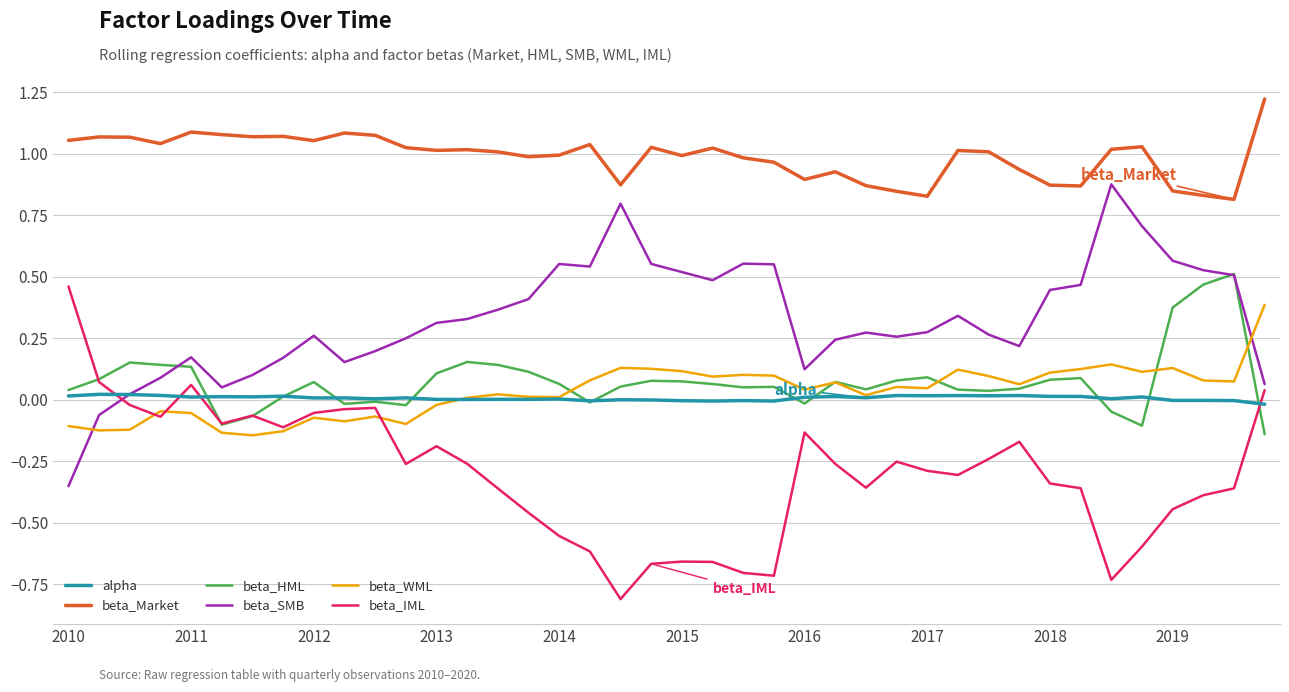

How many lines are shown in the chart?

6